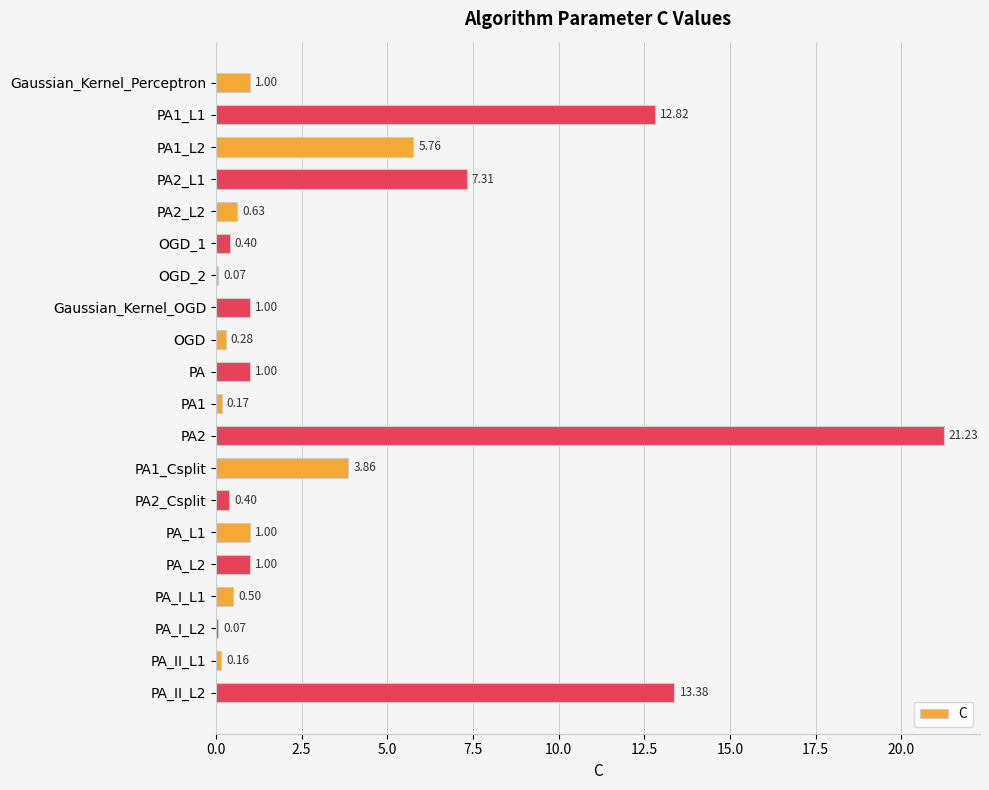

What is the sum of the values at OGD_1 and OGD_2?

0.5